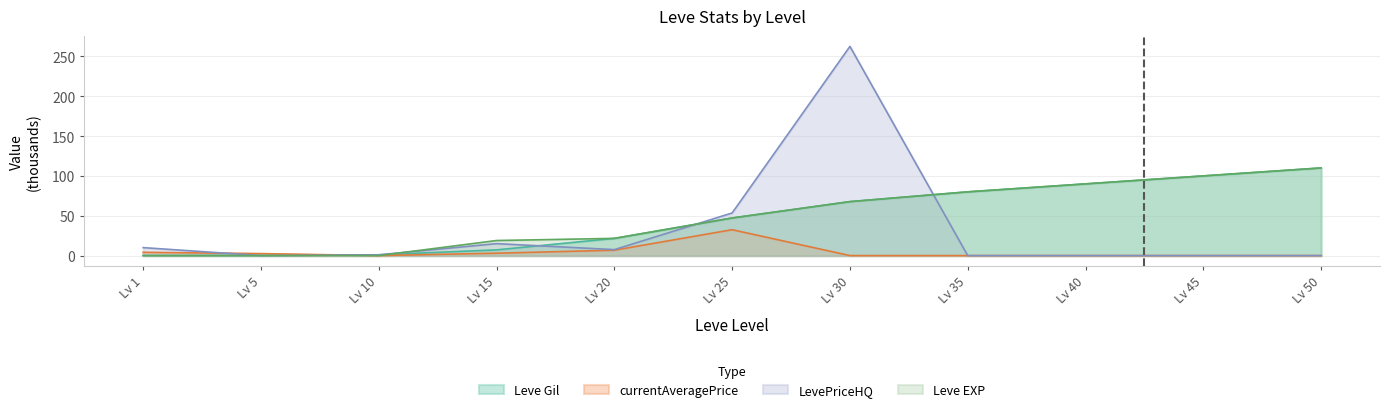

True or false: currentAveragePrice has a value of 6.8 at Lv 20.

True